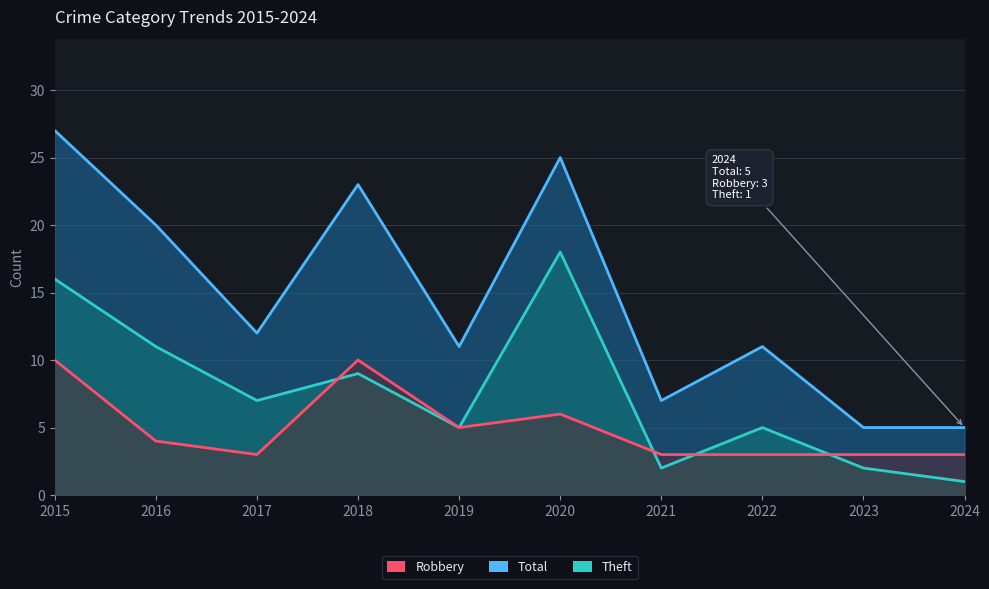

What are all the series names shown in the legend?

Robbery, Total, Theft